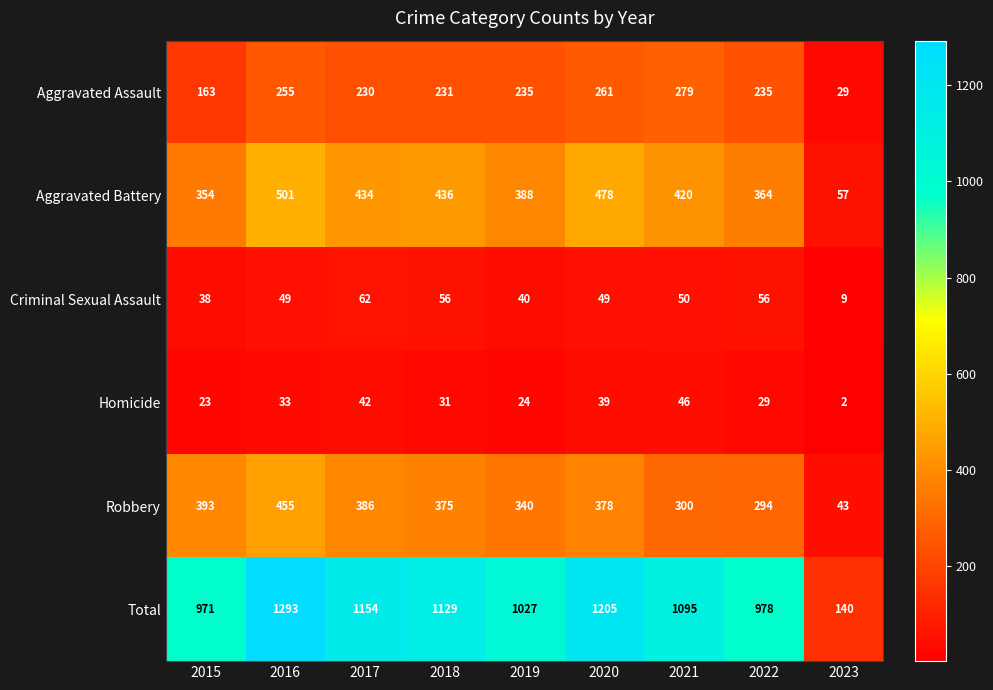

Is it true that Aggravated Assault equals 138 at 2018?

False